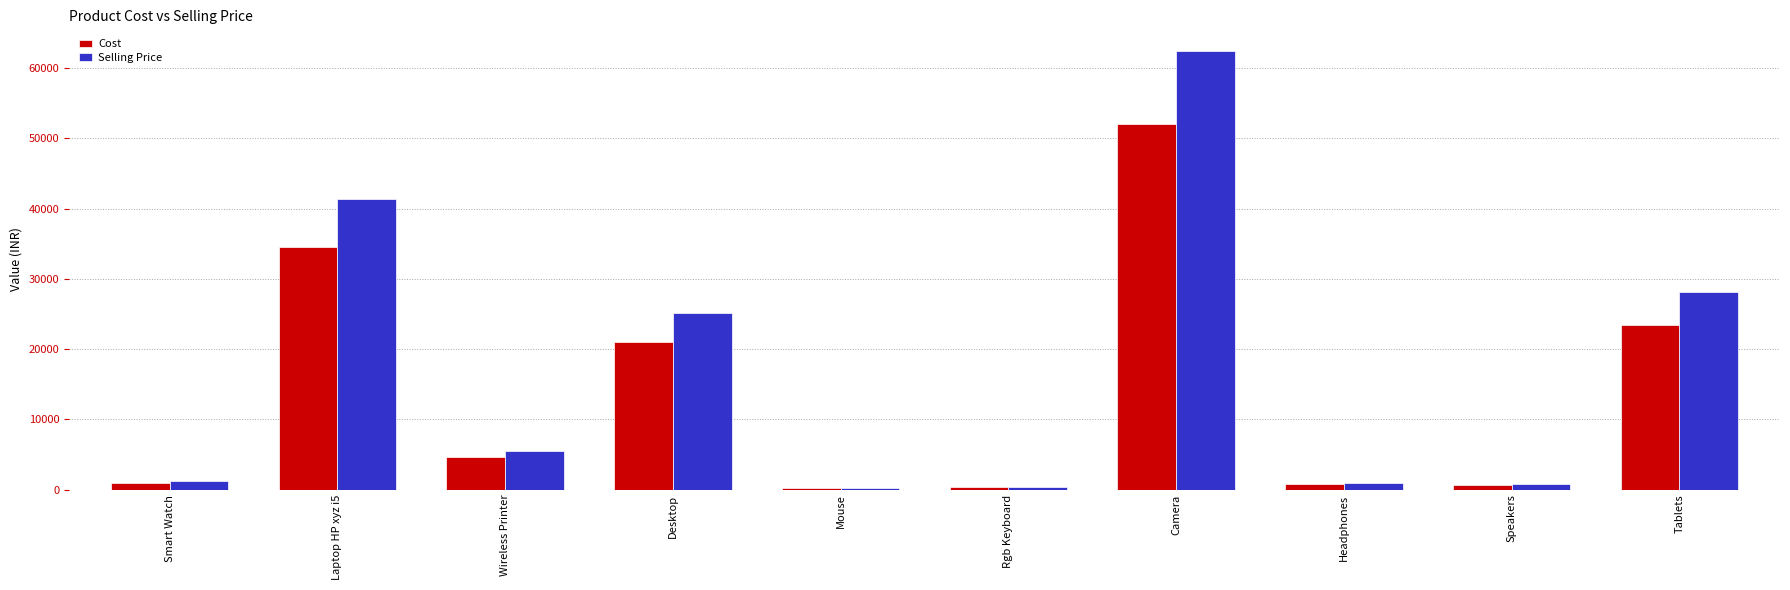

How many bars are there in each group?

2